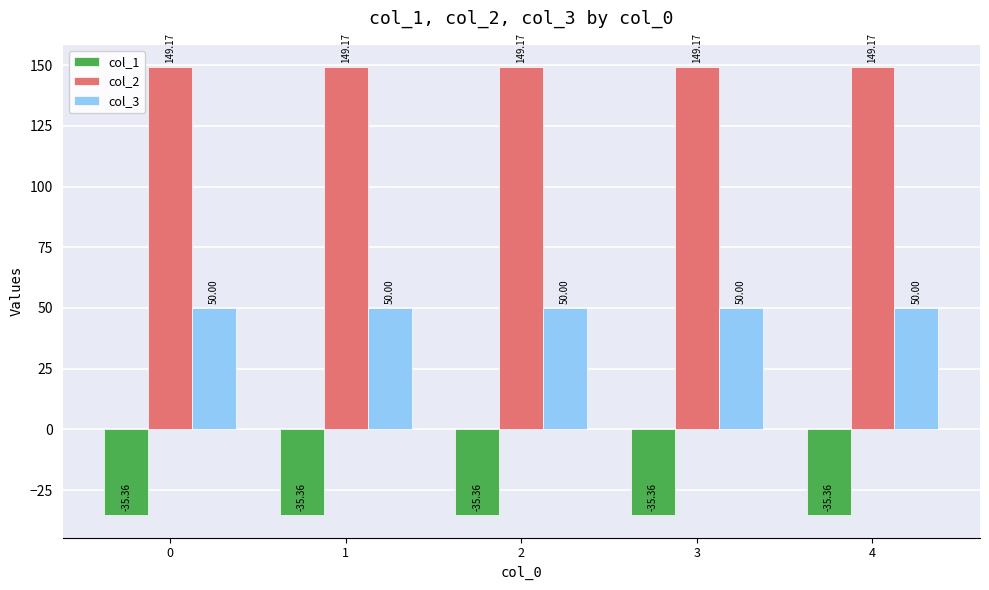

How many distinct data groups are displayed?

3